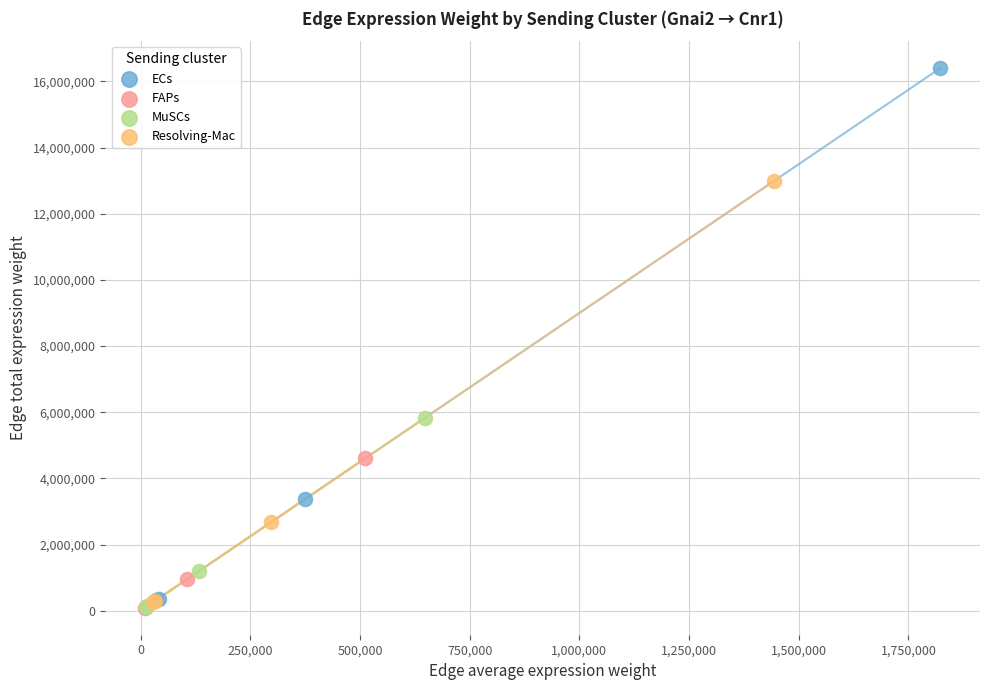

Which series has the widest spread of Y values?

ECs